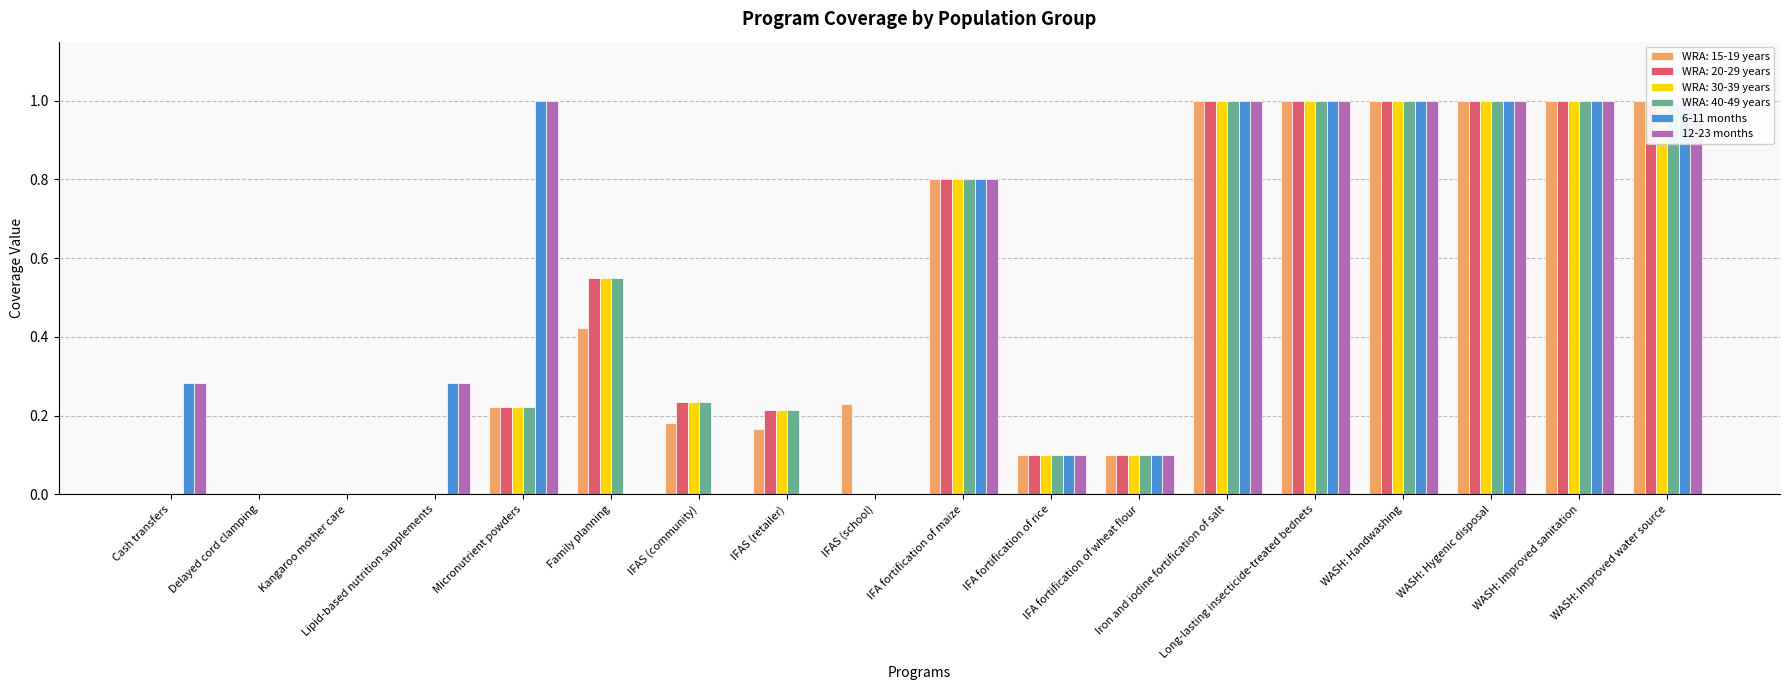

What is the maximum value for 6-11 months?

1.0